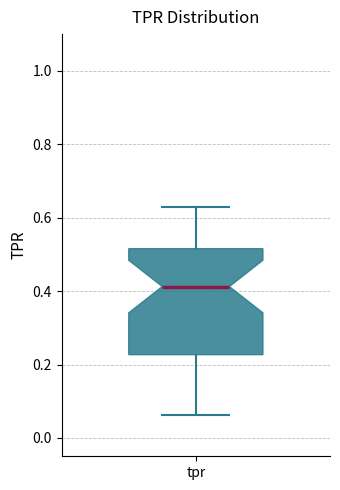

Transcribe this box plot: give where the median line is, the range the box spans, and where the two whiskers end, as read against the y-axis. The values are not printed on the chart, so give them approximately, as read against the axis.

median 0.42, box 0.22 to 0.52, whiskers 0.06 to 0.62